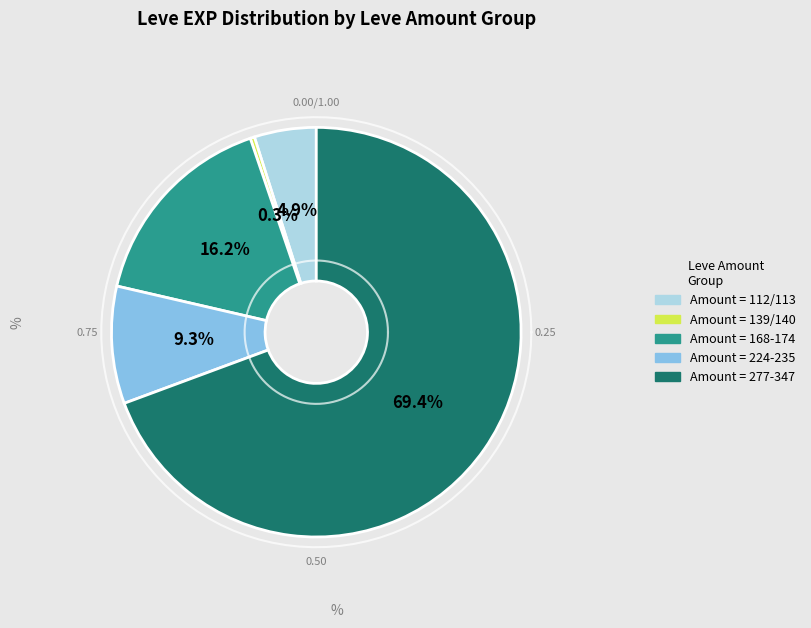

Is there any slice that represents more than half of the pie?

No